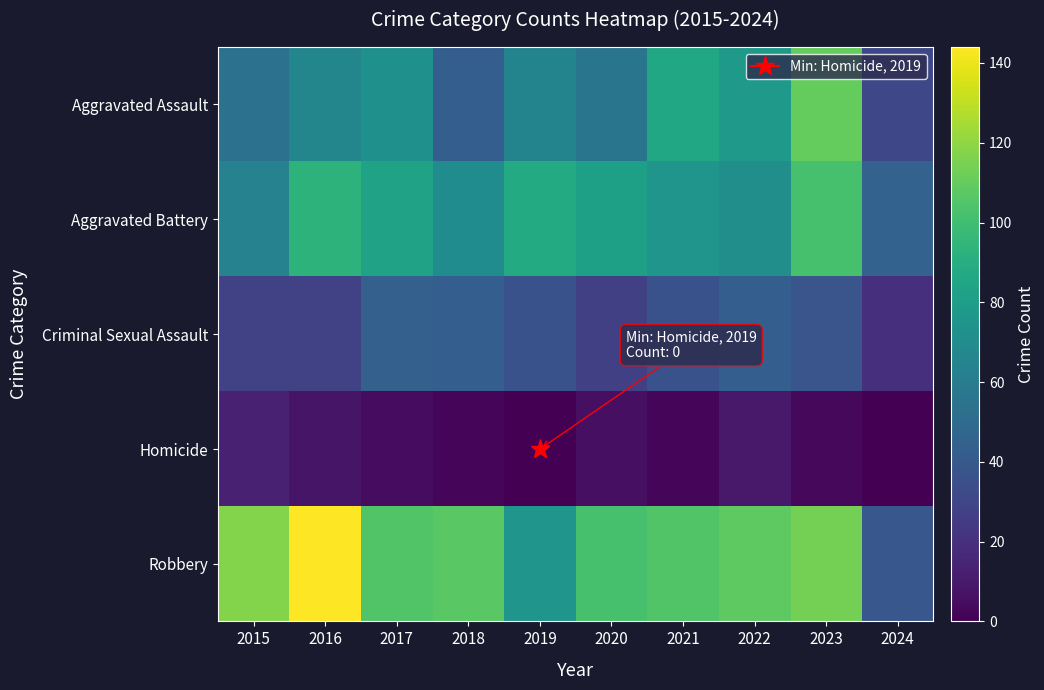

Rank the series at 2024 from highest to lowest value.

Aggravated Battery, Robbery, Aggravated Assault, Criminal Sexual Assault, Homicide